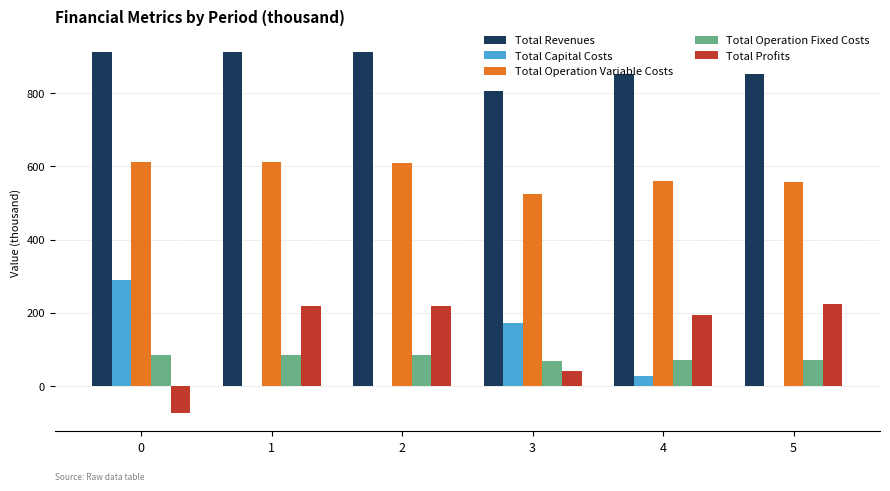

True or false: Total Operation Variable Costs has a value of 878.6 at 3.

False